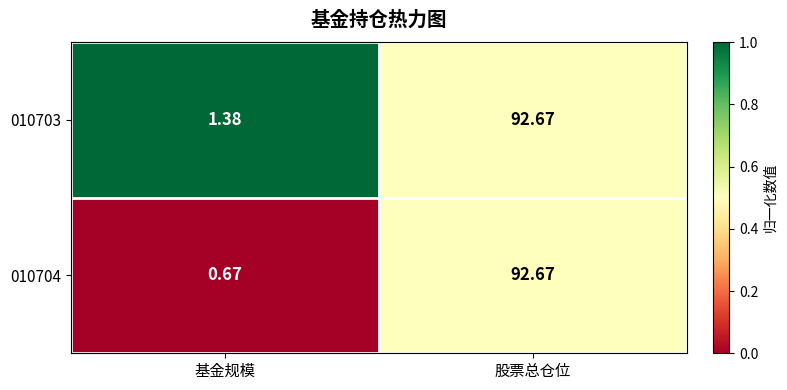

Between 基金规模 and 股票总仓位, which series saw the biggest shift?

010704